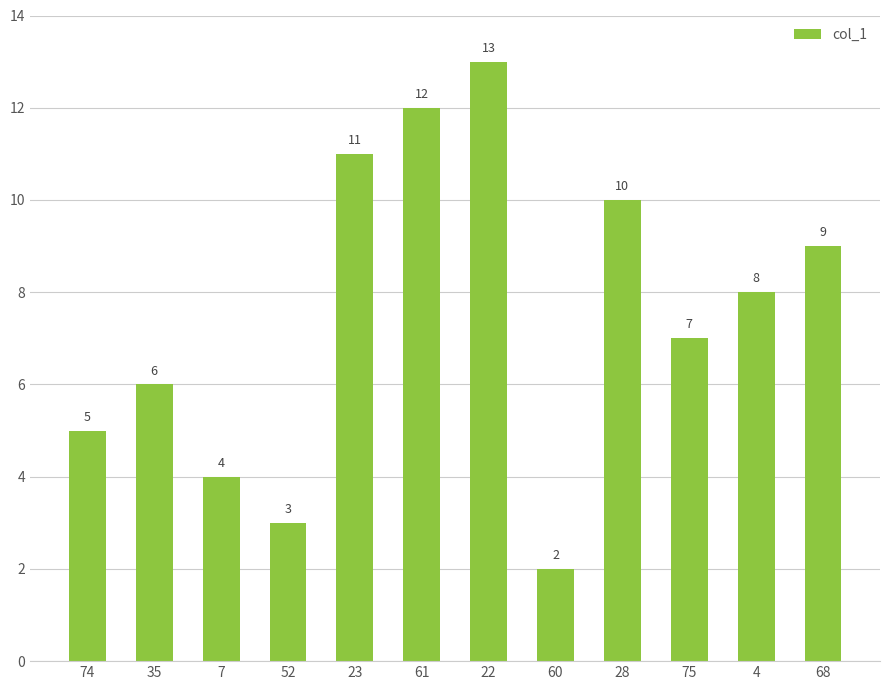

What is the sum of the values at 22 and 28?

23